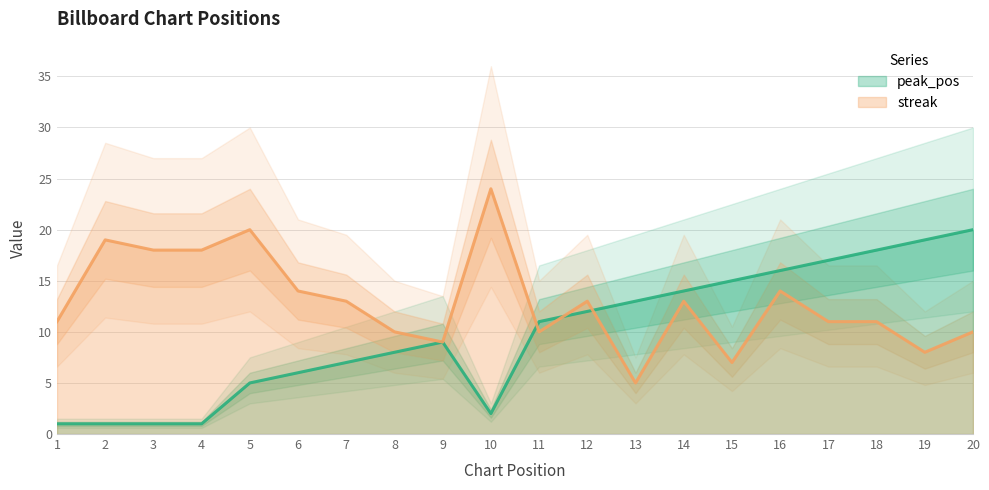

Which has a higher value, 19 or 4?

19